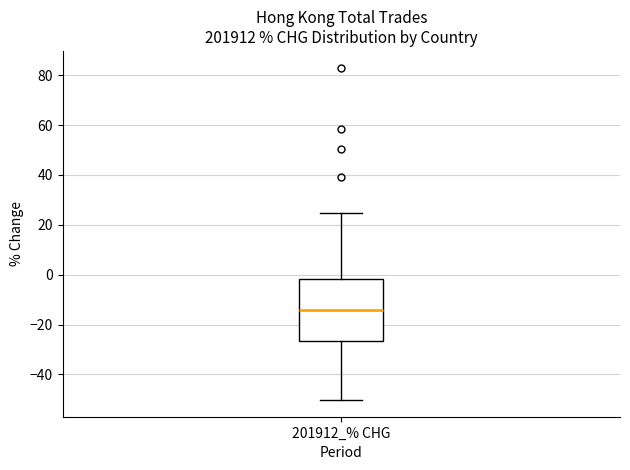

Read this box plot against the y-axis: the position of the median line, the range covered by the box, and the ends of both whiskers. The values are not printed on the chart, so give them approximately, as read against the axis.

median -14, box -26 to -2, whiskers -50 to 24